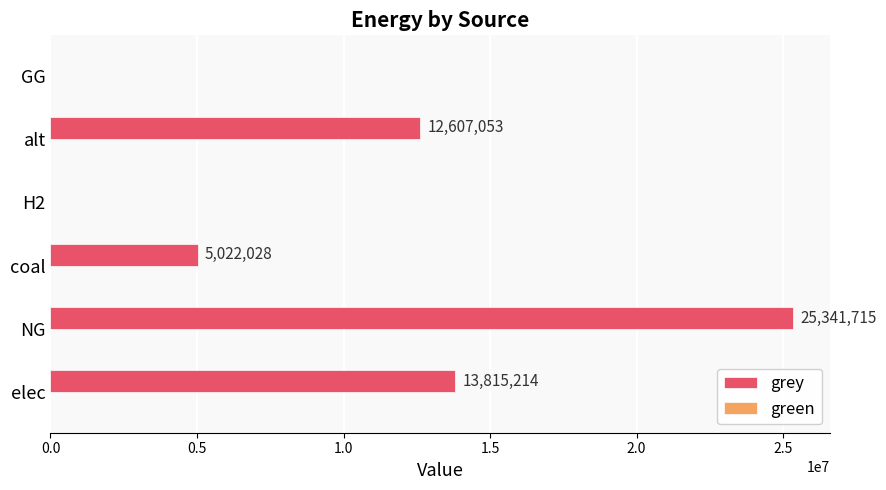

Between alt and coal, which is larger?

alt